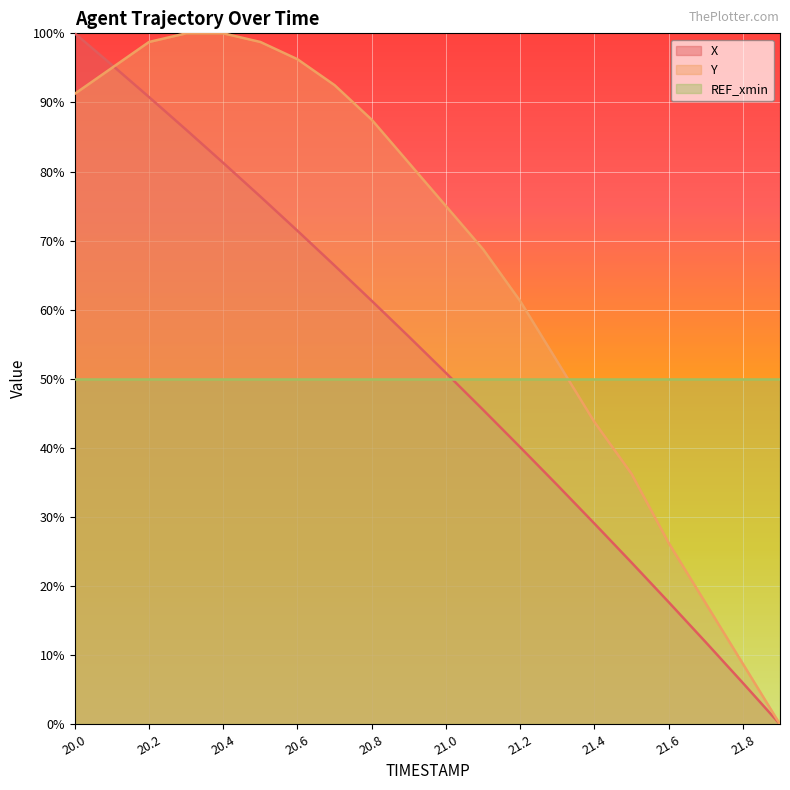

How many times do Y and X cross each other?

1